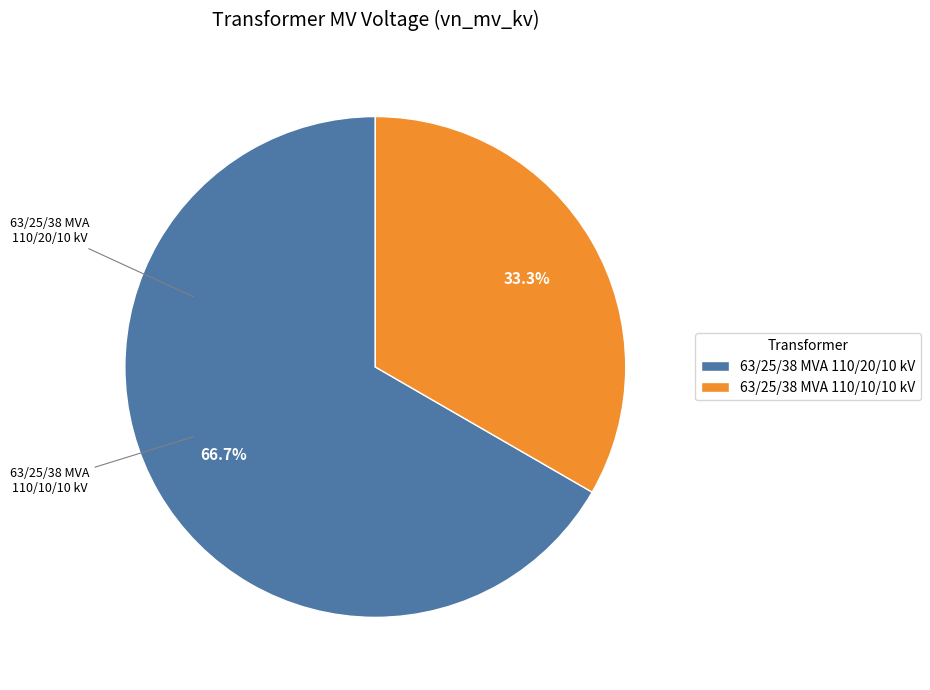

What is the largest slice in the pie chart?

63/25/38 MVA 110/20/10 kV